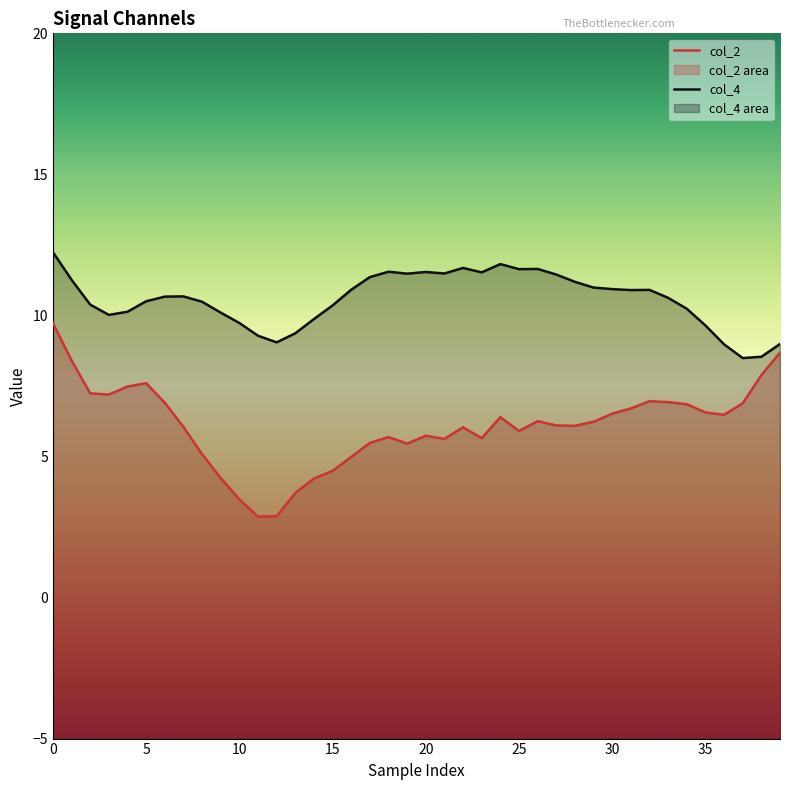

How many data points in col_4 are less than 10?

10